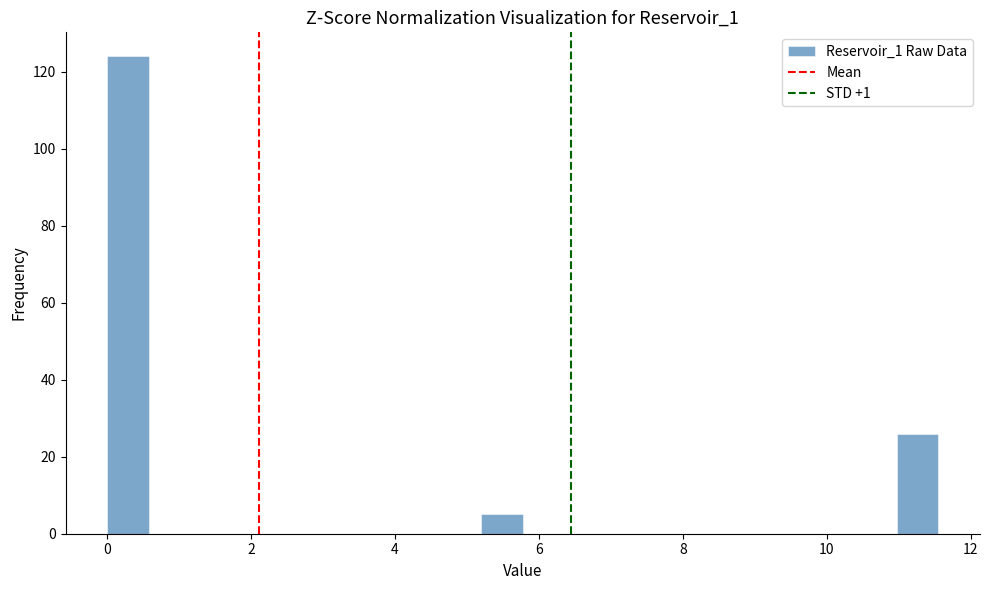

Read against the x-axis, roughly where is the centre of the tallest bar?

0.2